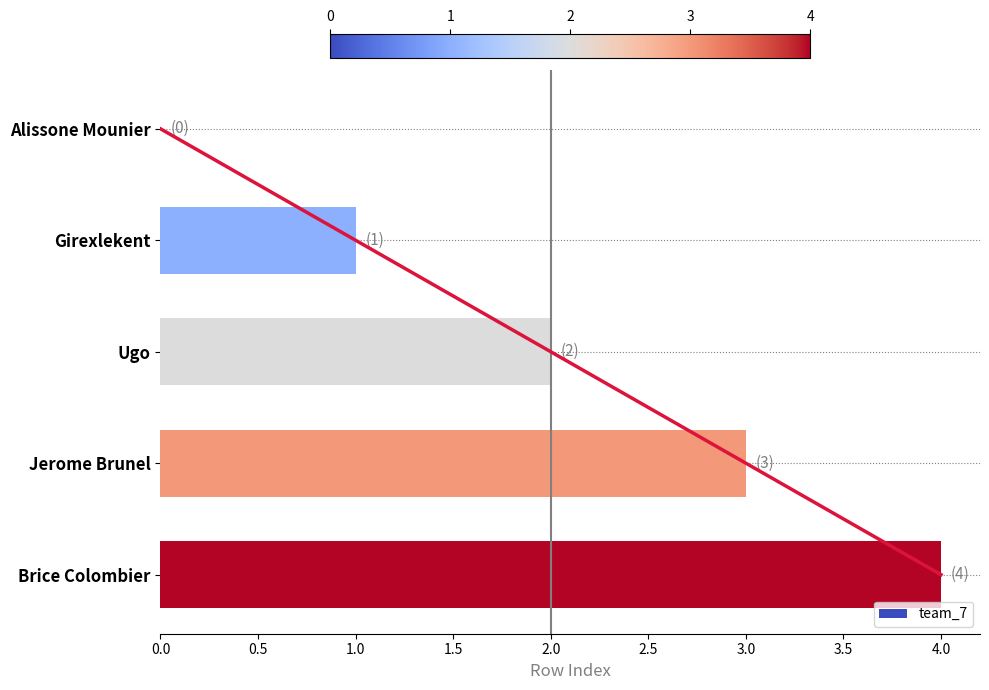

Is it true that team_7 equals 4 at Brice Colombier?

True